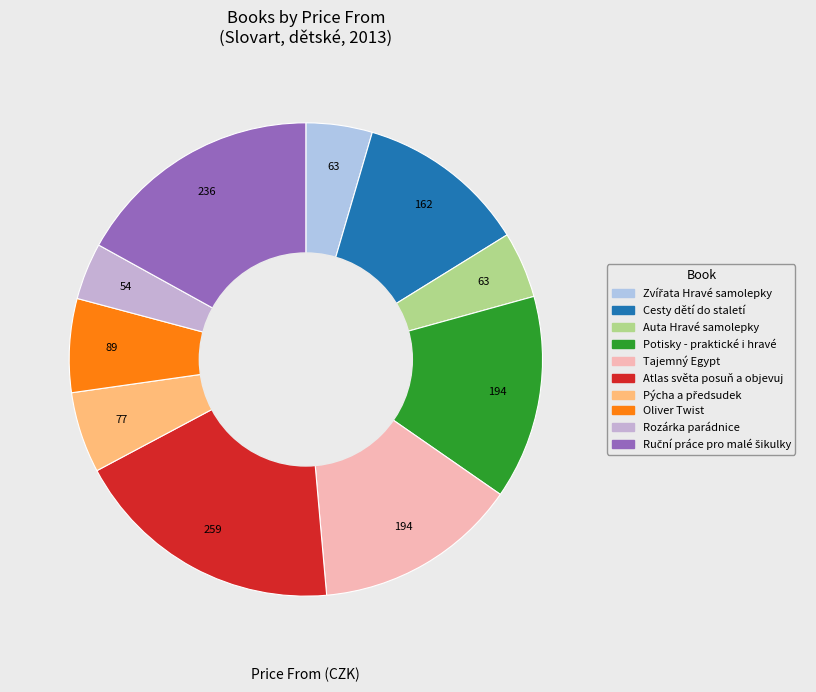

The Cesty dětí do staletí slice represents 12% of the pie. True or false?

True